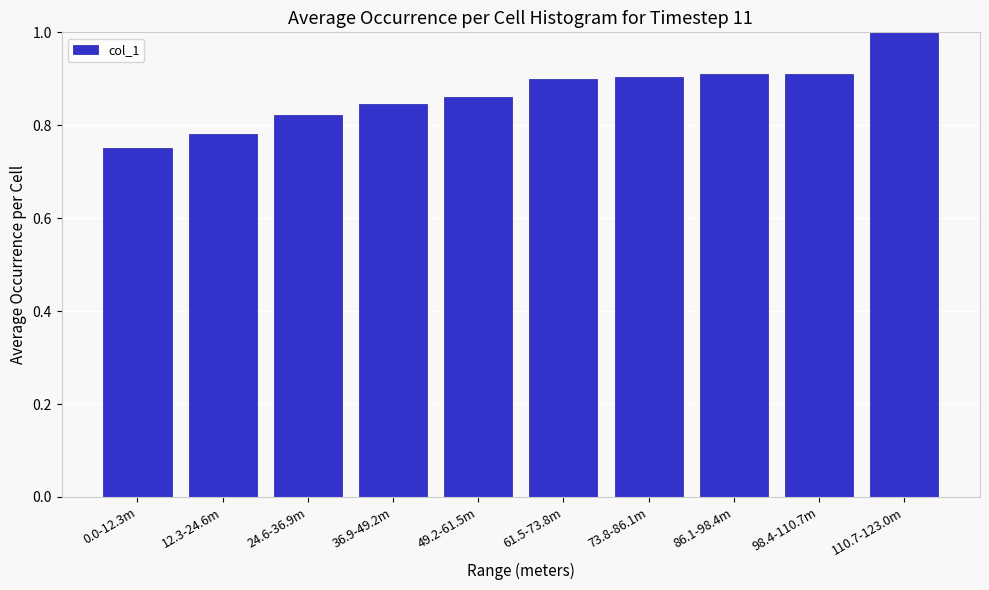

At which label is the value closest to 0?

0.0-12.3m